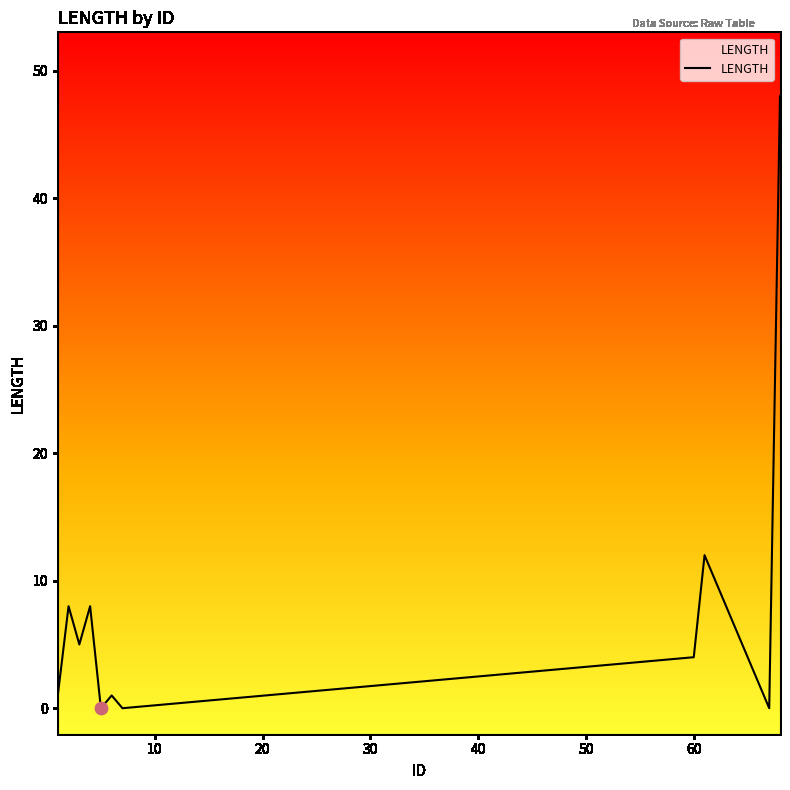

What is the difference between the maximum and minimum values?

48